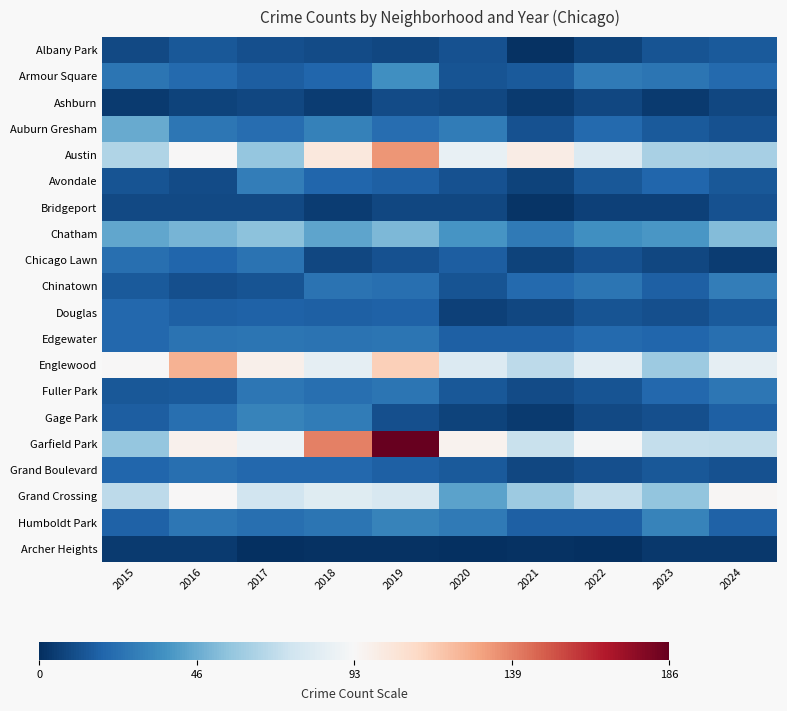

Rank the series at 2023 from highest to lowest value.

Garfield Park, Austin, Englewood, Grand Crossing, Chatham, Humboldt Park, Armour Square, Fuller Park, Avondale, Edgewater, Chinatown, Auburn Gresham, Grand Boulevard, Albany Park, Douglas, Gage Park, Chicago Lawn, Bridgeport, Ashburn, Archer Heights